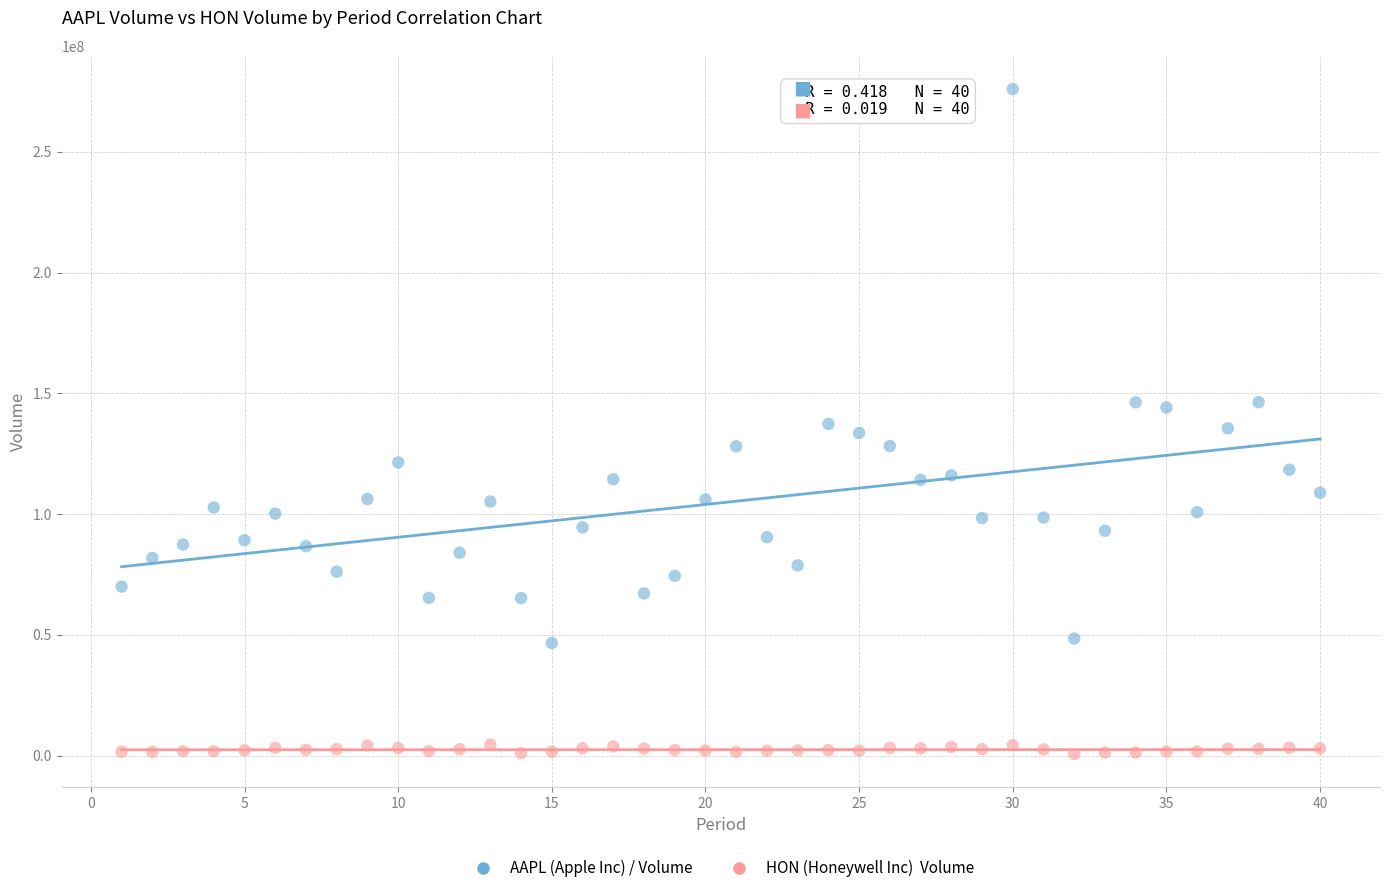

Across all data points, what is the range of X values (max minus min)?

39